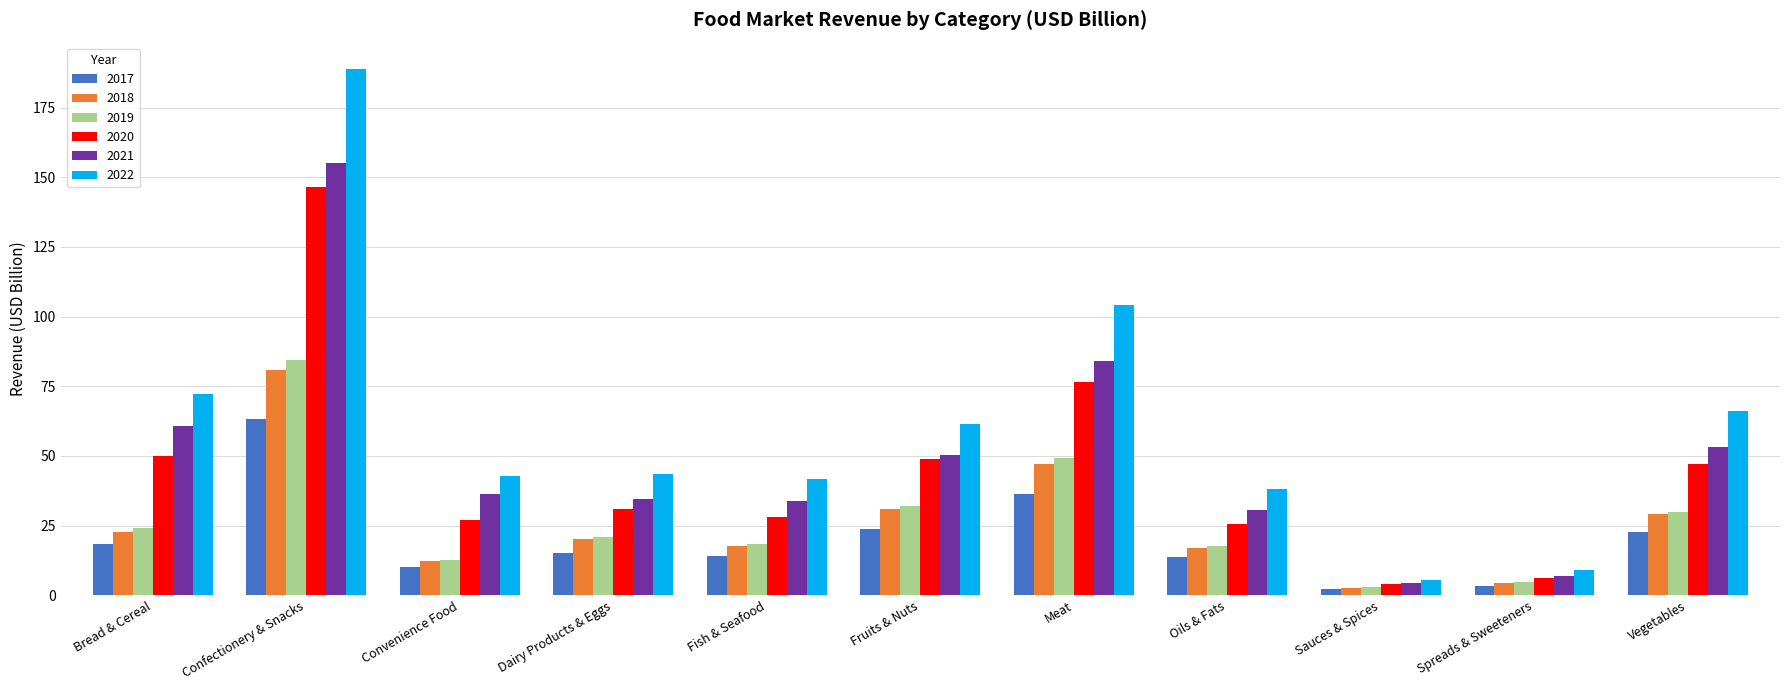

The 2017 series shows 2.1 at Sauces & Spices. True or false?

True